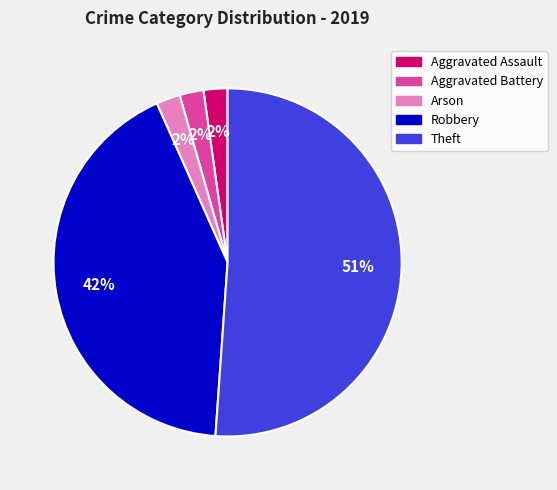

Which has a higher value, Theft or Robbery?

Theft